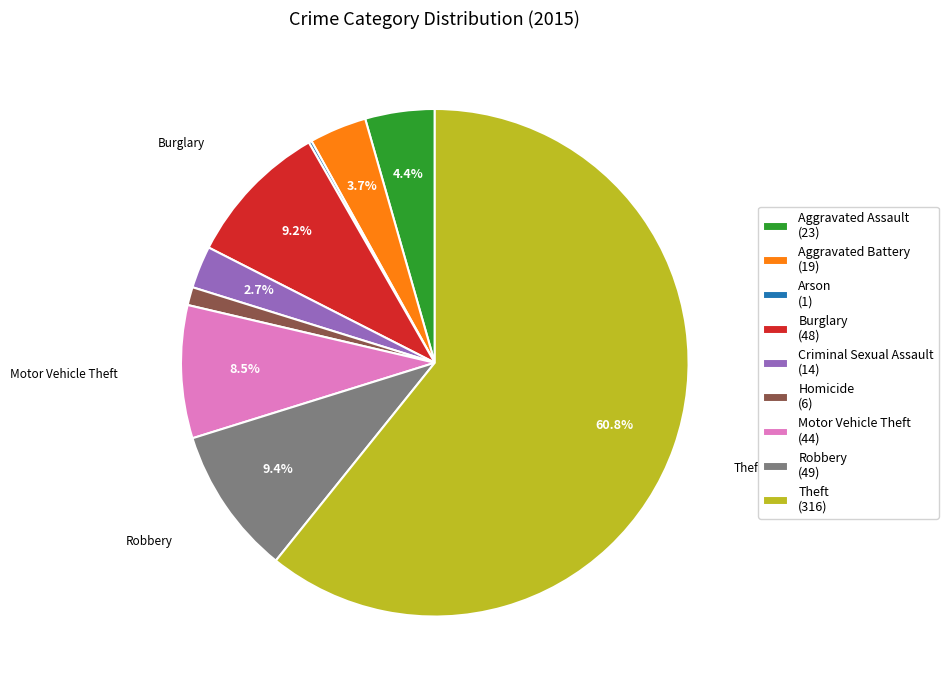

To the nearest percent, what is the combined percentage of Burglary and Robbery?

19%